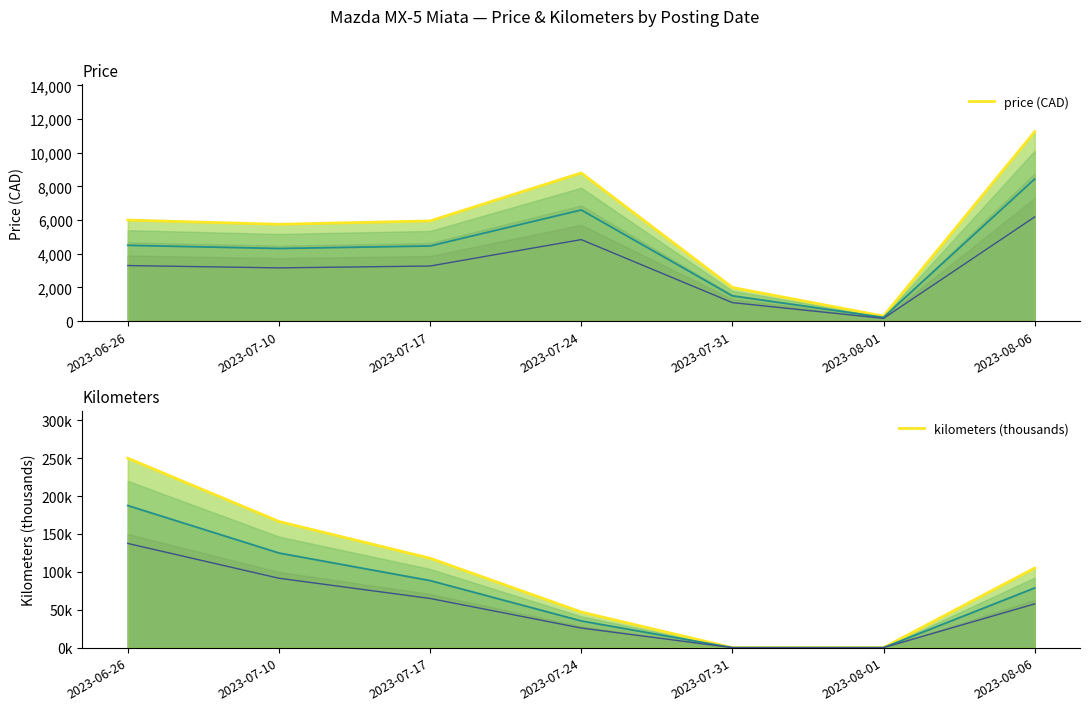

Which series changed the most between 2023-07-17 and 2023-08-06?

price (CAD)